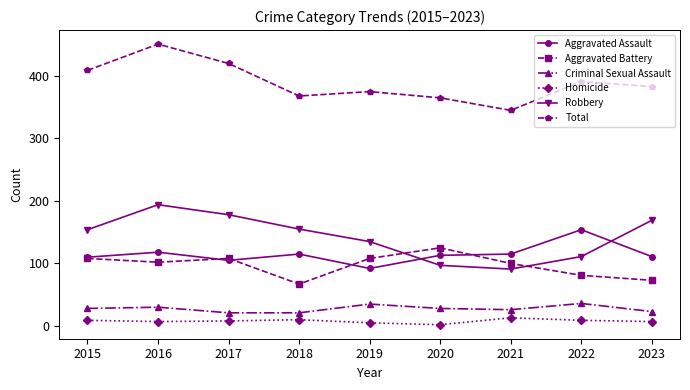

At 2019, list the series in order from smallest to largest.

Homicide, Criminal Sexual Assault, Aggravated Assault, Aggravated Battery, Robbery, Total